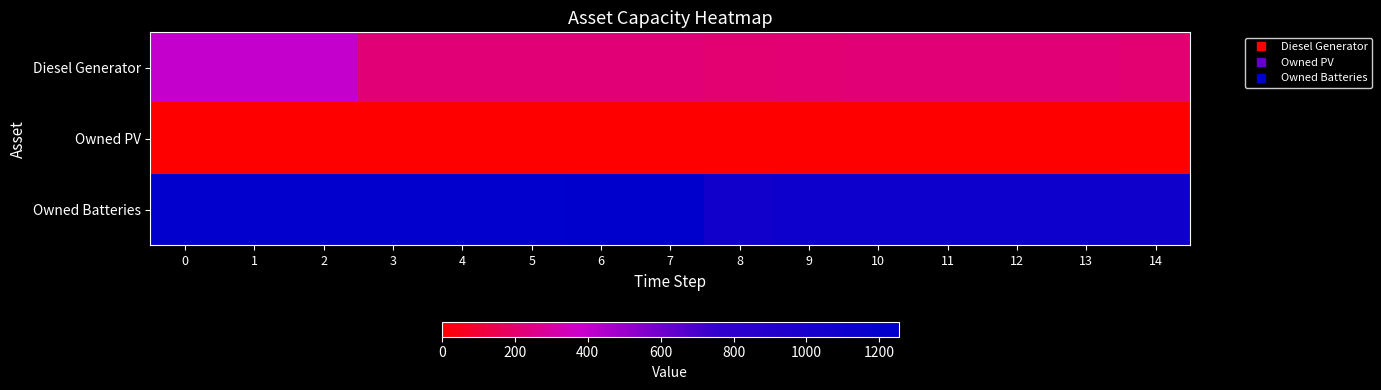

Which series has the largest range (max minus min)?

Diesel Generator